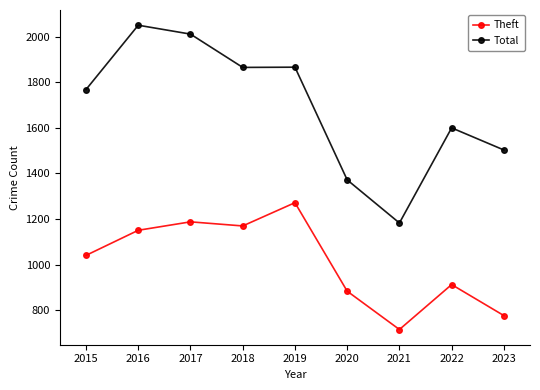

List the series in order of their peak value, lowest first.

Theft, Total